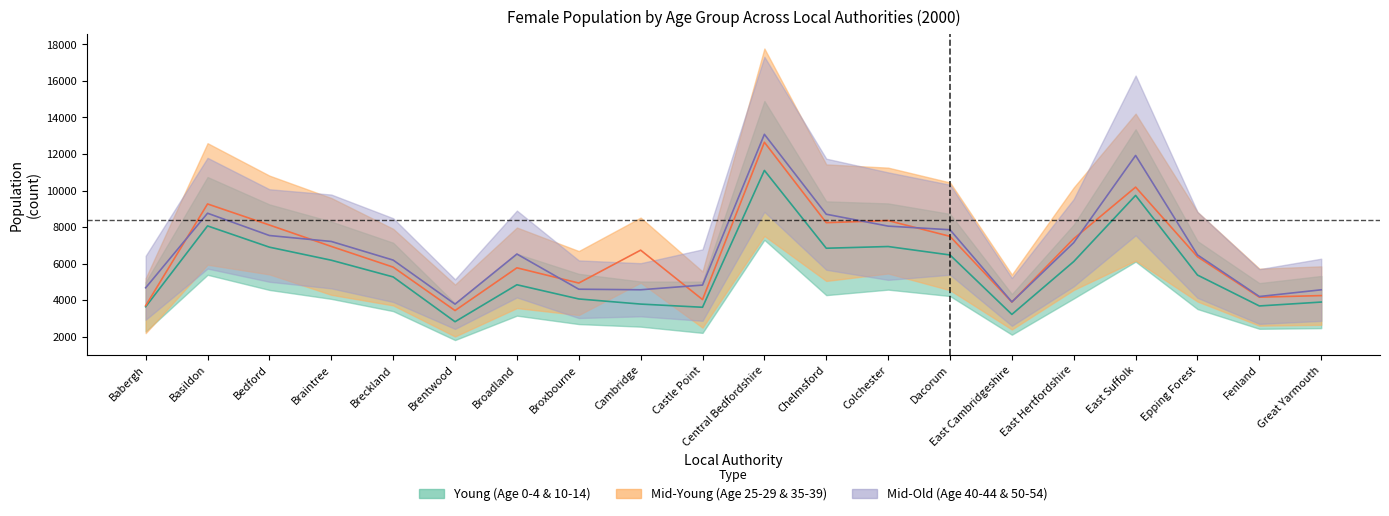

Which series has the widest spread of values?

Age 10-14